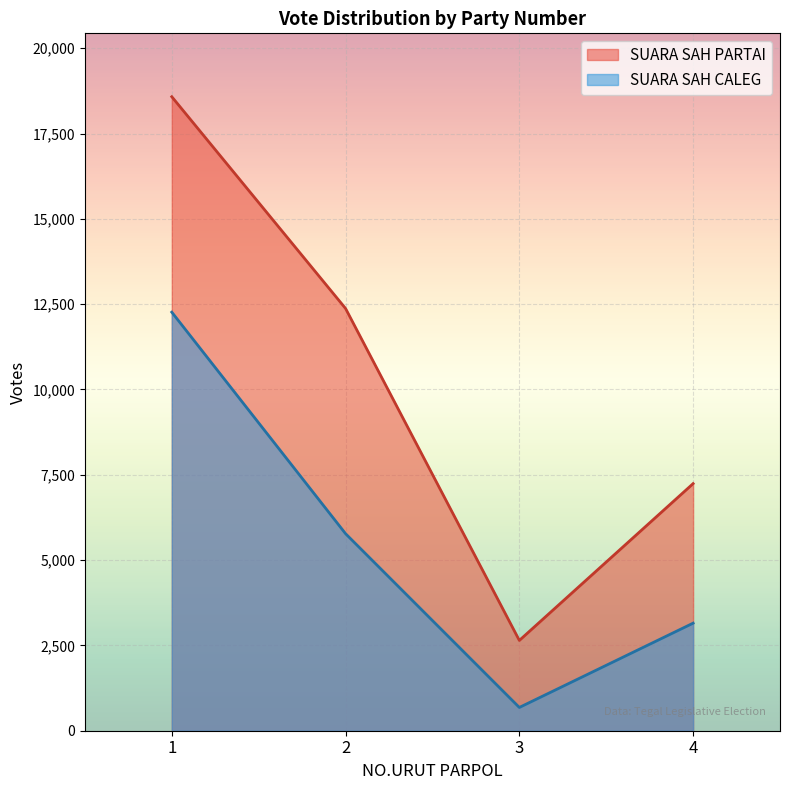

What is the difference between the SUARA SAH PARTAI values at 3 and 4?

4595